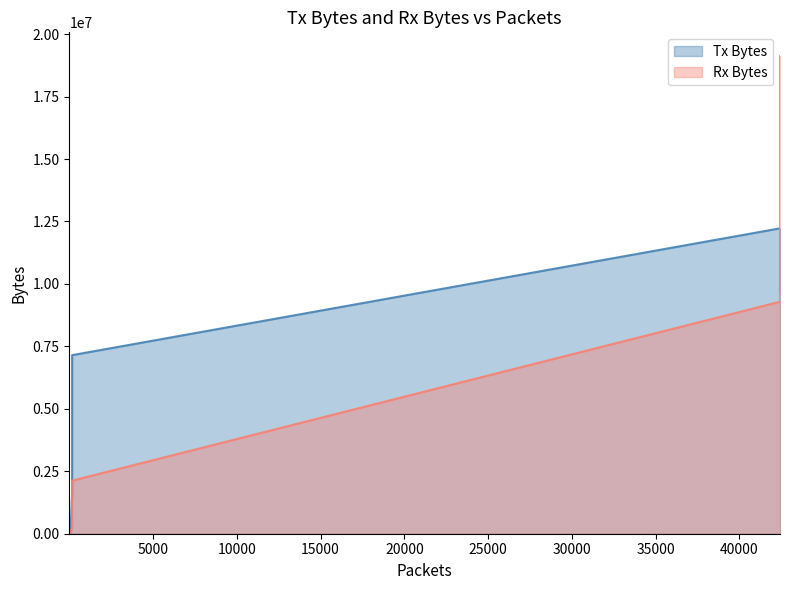

At how many categories does at least one series exceed 3889768?

2